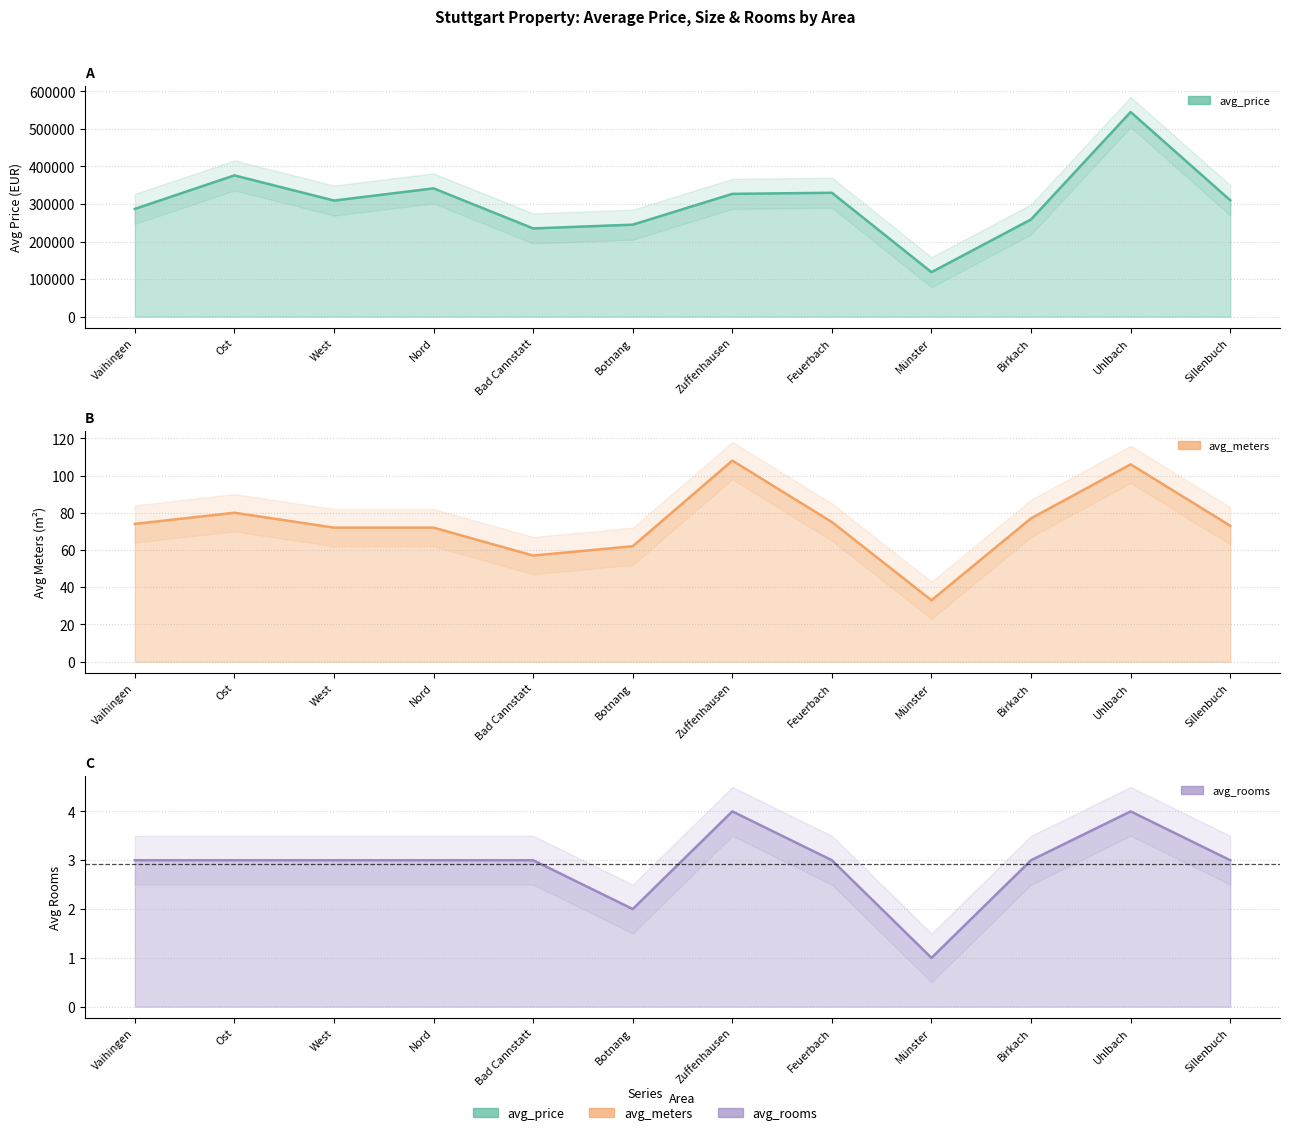

What is the minimum value for avg_rooms?

1